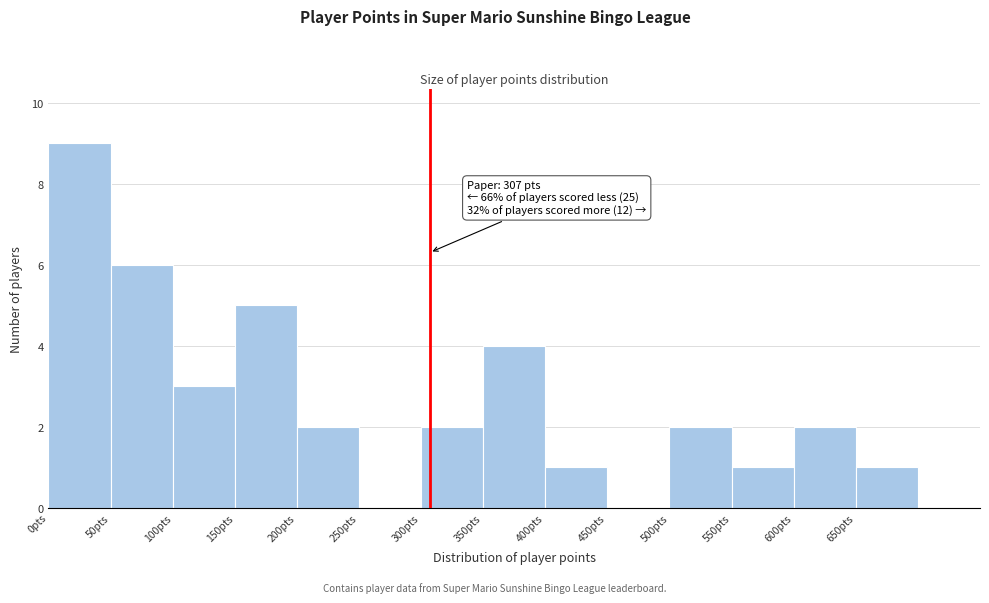

Over which range of the x-axis is the bar tallest?

0 to 50